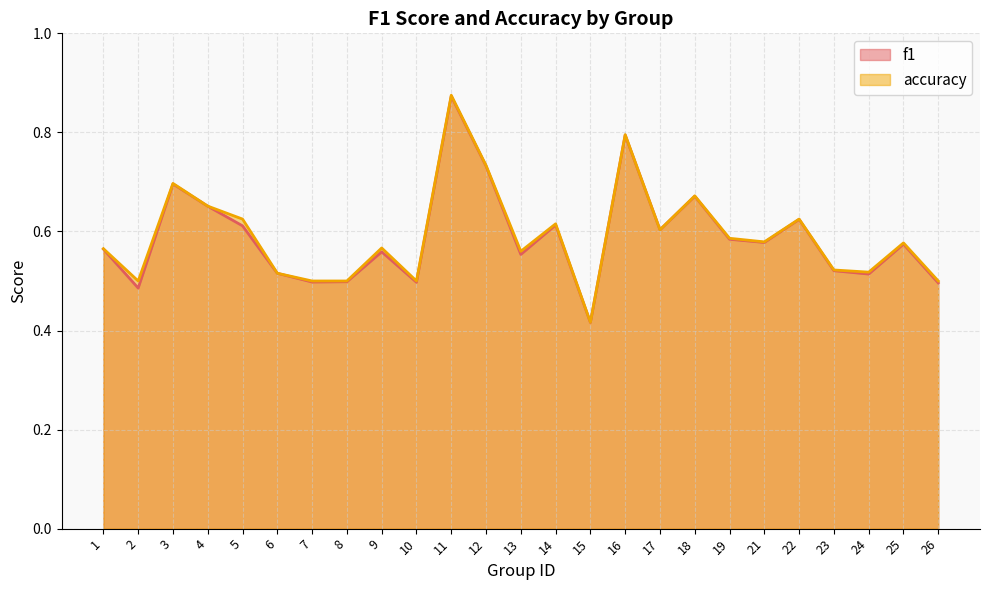

Which series changed the most between 6 and 23?

accuracy